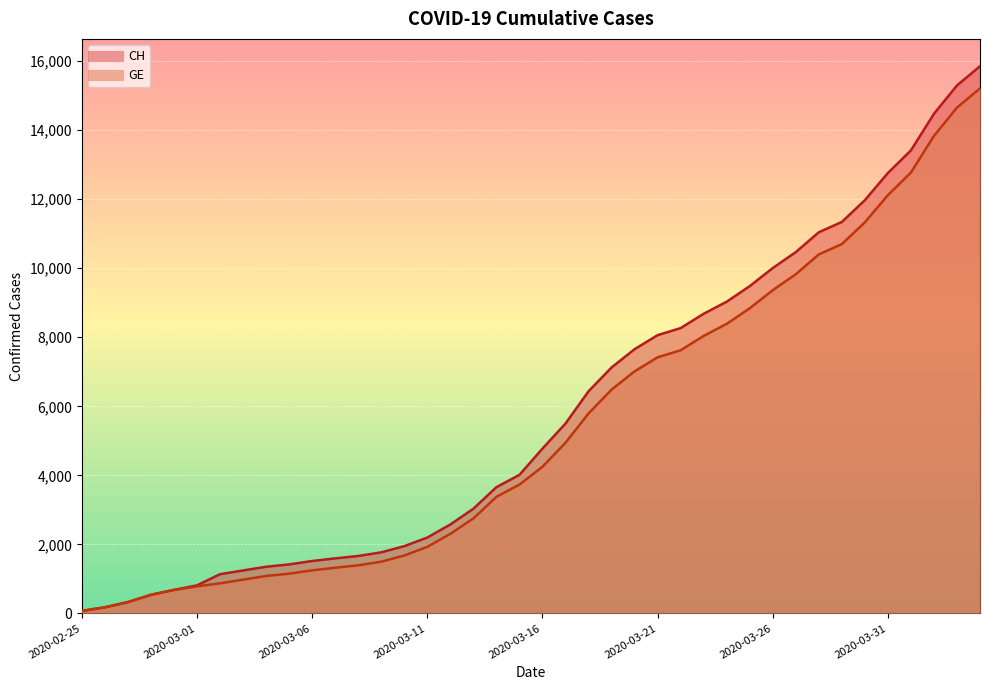

True or false: CH and GE intersect in this chart.

False